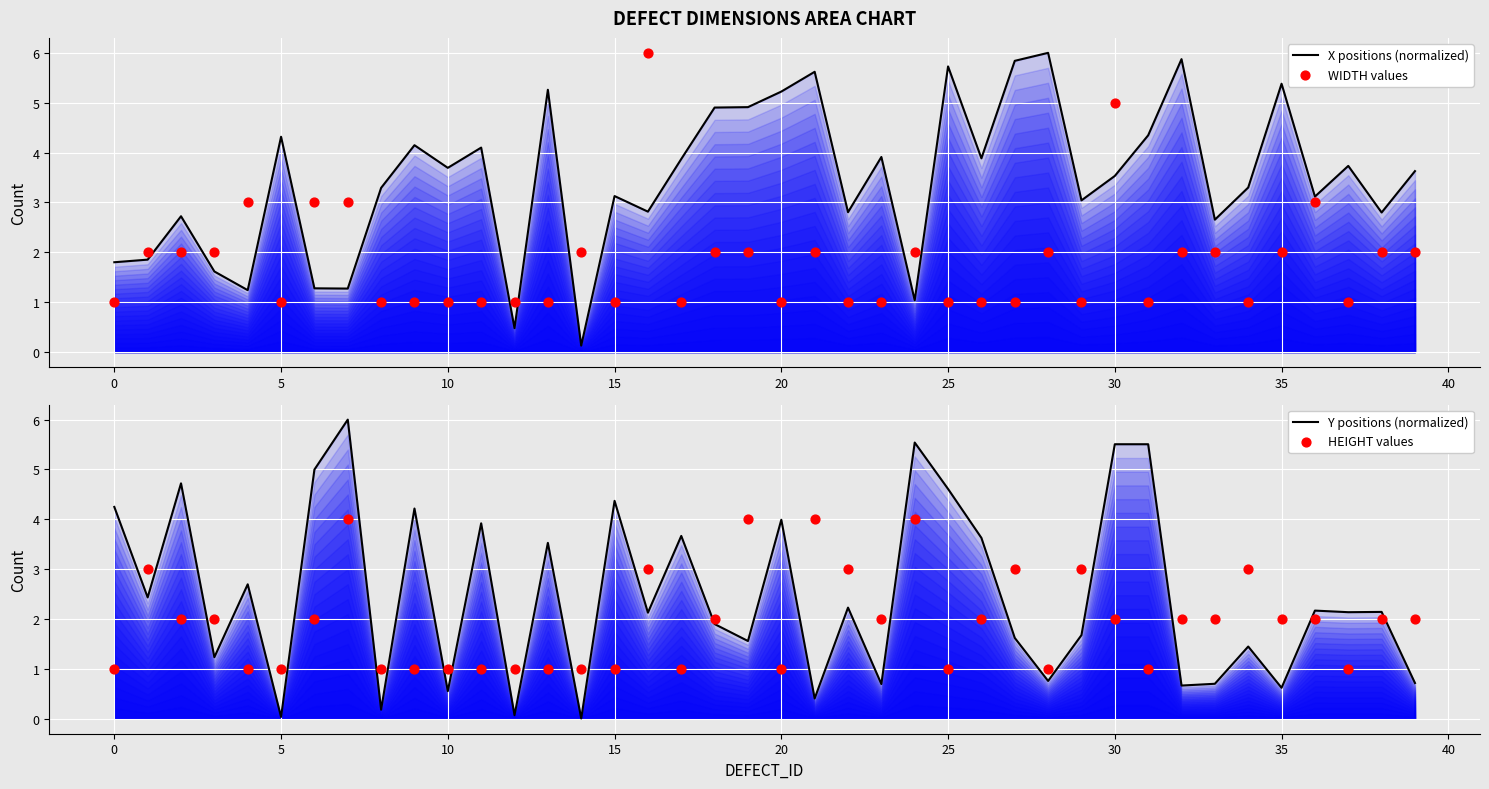

What are all the series names shown in the legend?

X positions (normalized), WIDTH values, Y positions (normalized), HEIGHT values